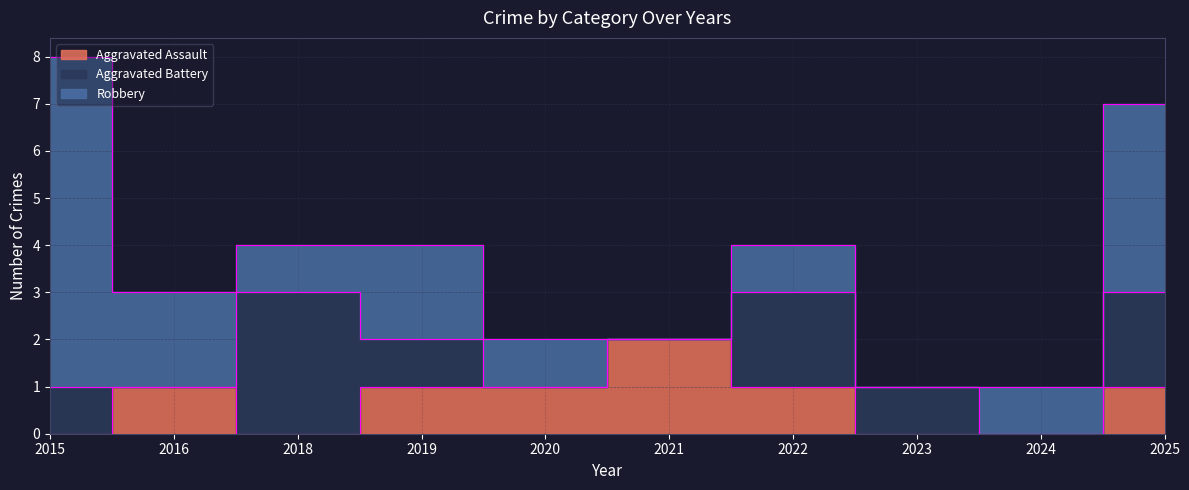

Rank the categories by Robbery value from highest to lowest.

2015, 2025, 2016, 2019, 2018, 2020, 2022, 2024, 2021, 2023